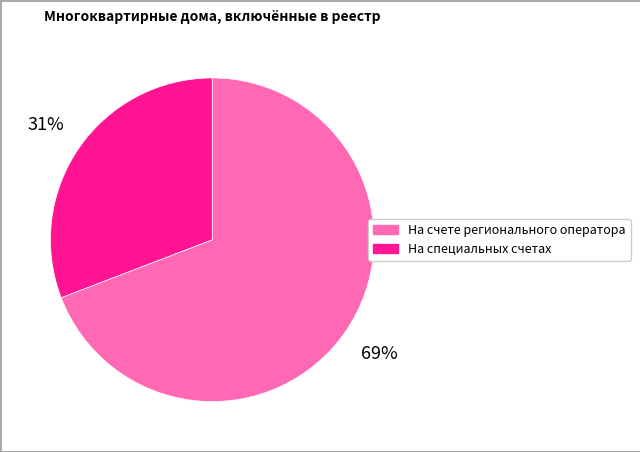

Is На специальных счетах the majority of the pie?

No